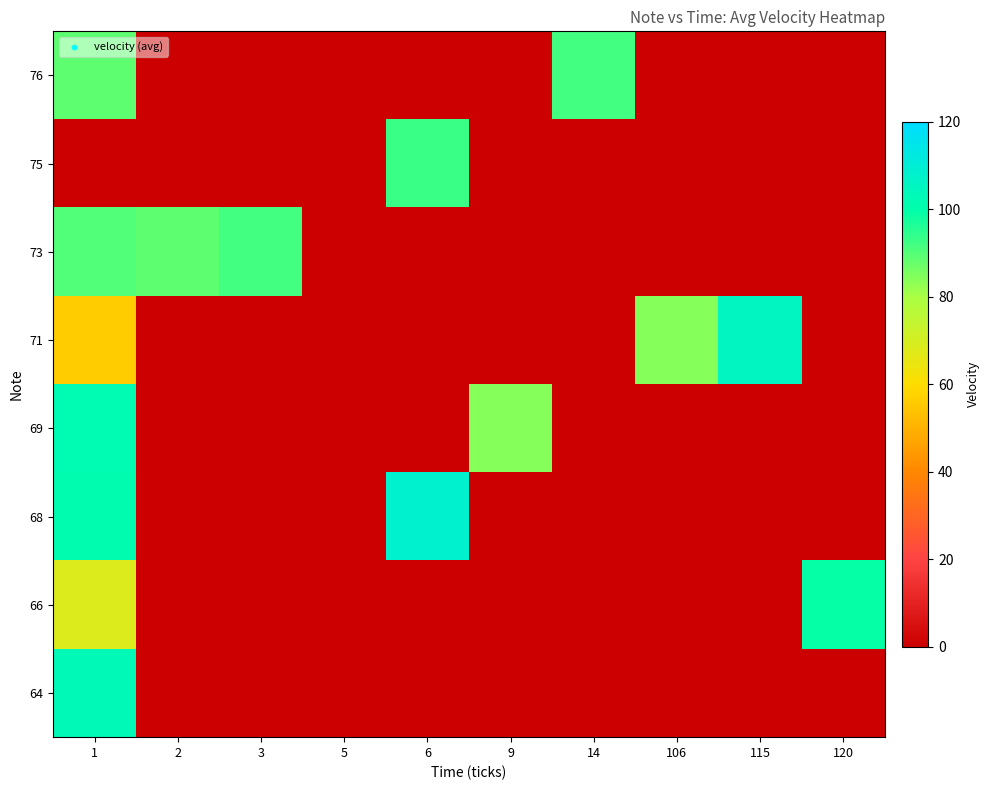

Read the 73 value at 2.

89.0